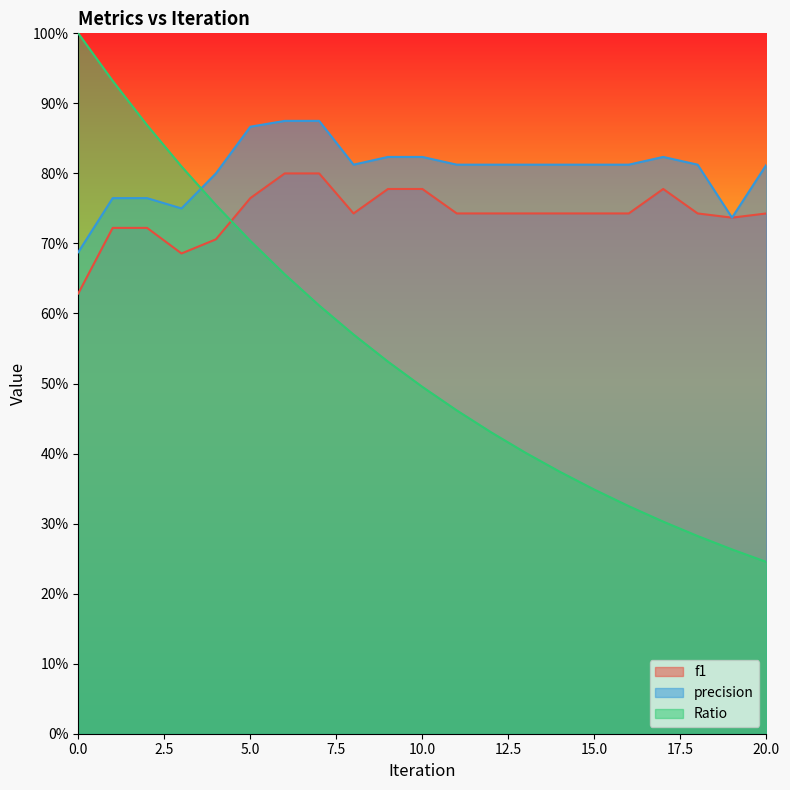

At which category does precision reach its first local valley?

3